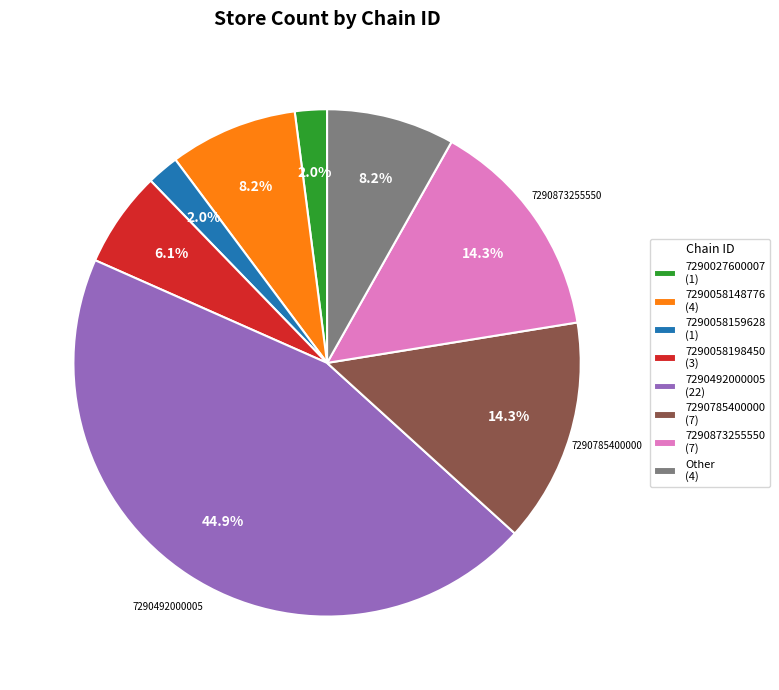

What portion of the pie excludes 7290492000005?

55.1%